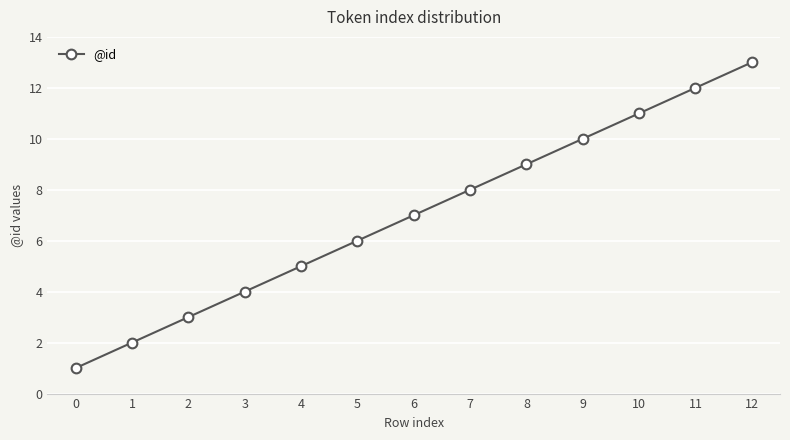

What is the value of the 6th point from the left?

6